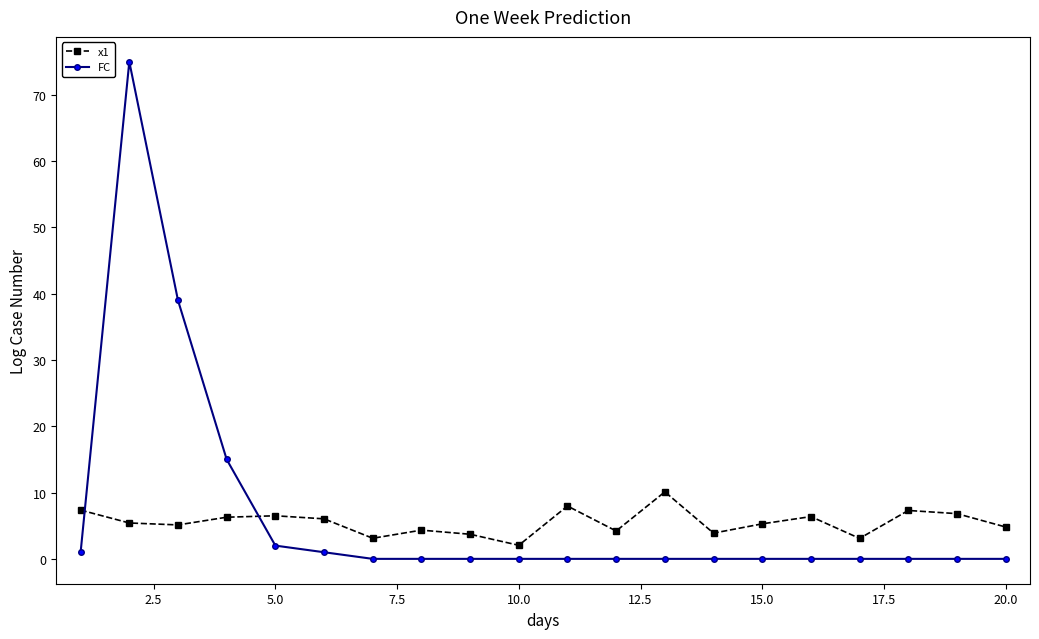

What is the difference between the second highest and minimum values in the x1 series?

5.9